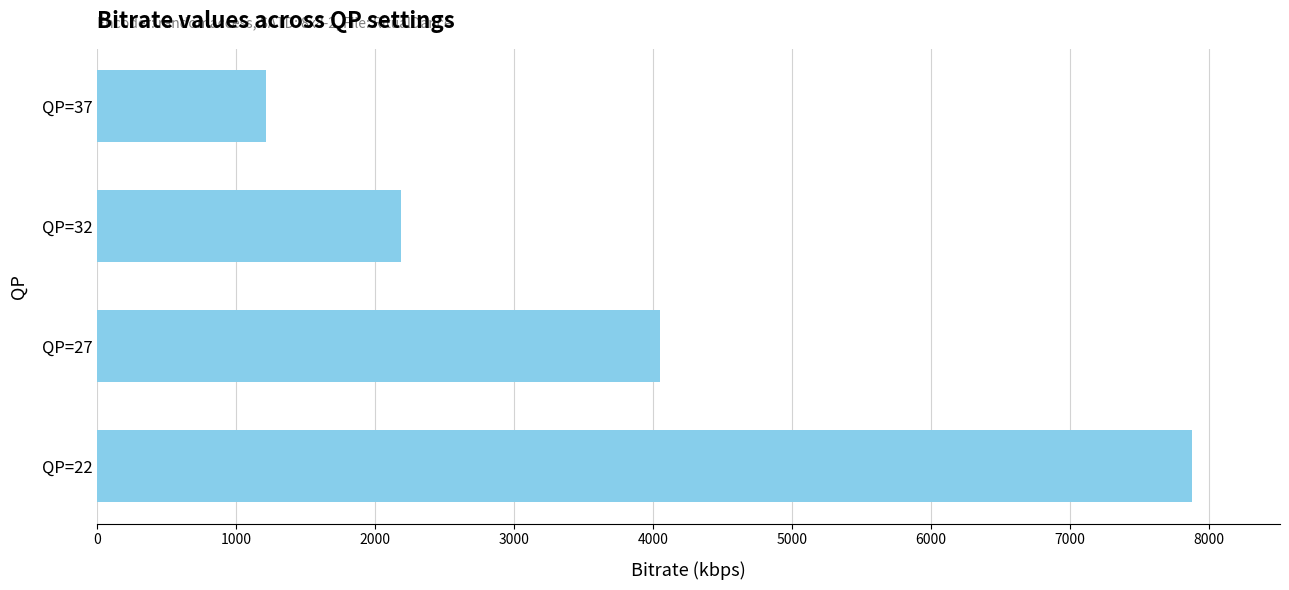

List the labels in order of value, largest first.

QP=22, QP=27, QP=32, QP=37